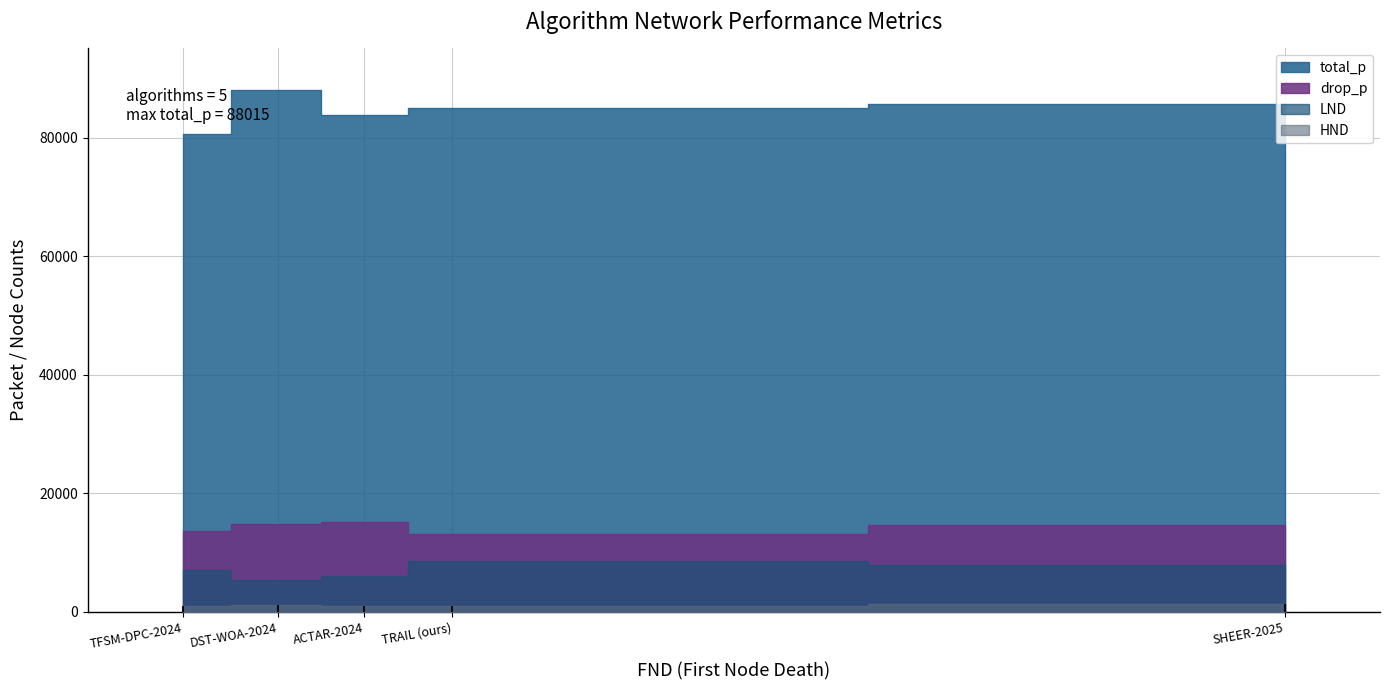

At which category does total_p reach its first local valley?

TFSM-DPC-2024